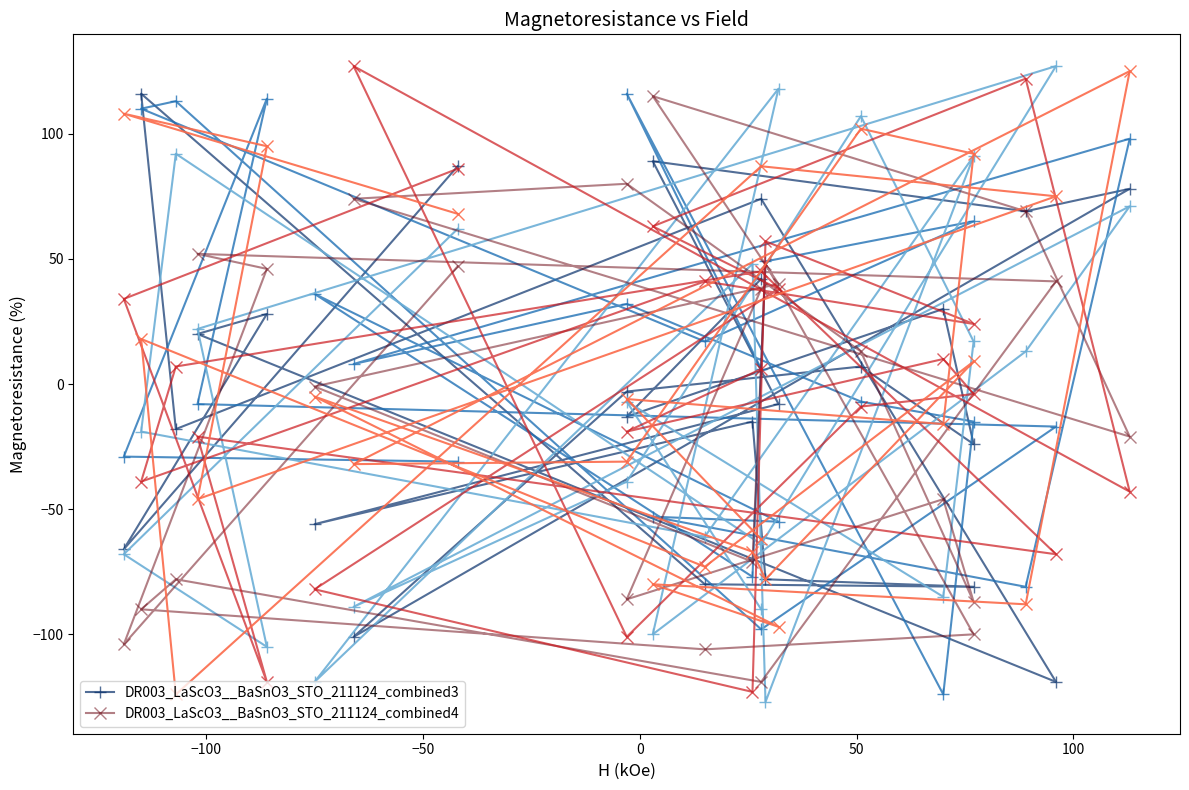

The DR003_LaScO3__BaSnO3_STO_211124_combined4 series shows 26 at 10. True or false?

False